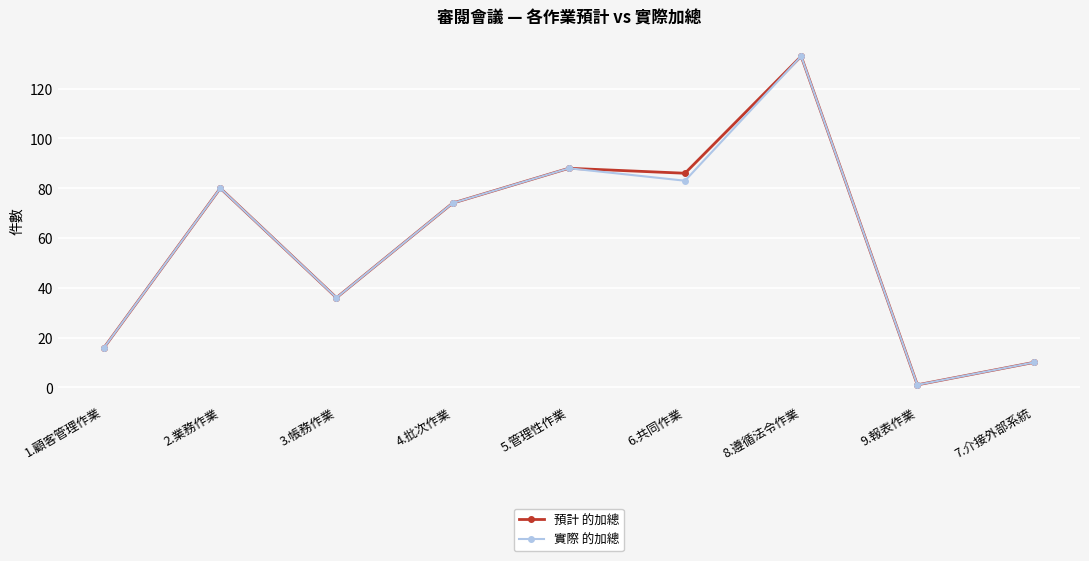

At which category is the sum across all series the highest?

8.遵循法令作業